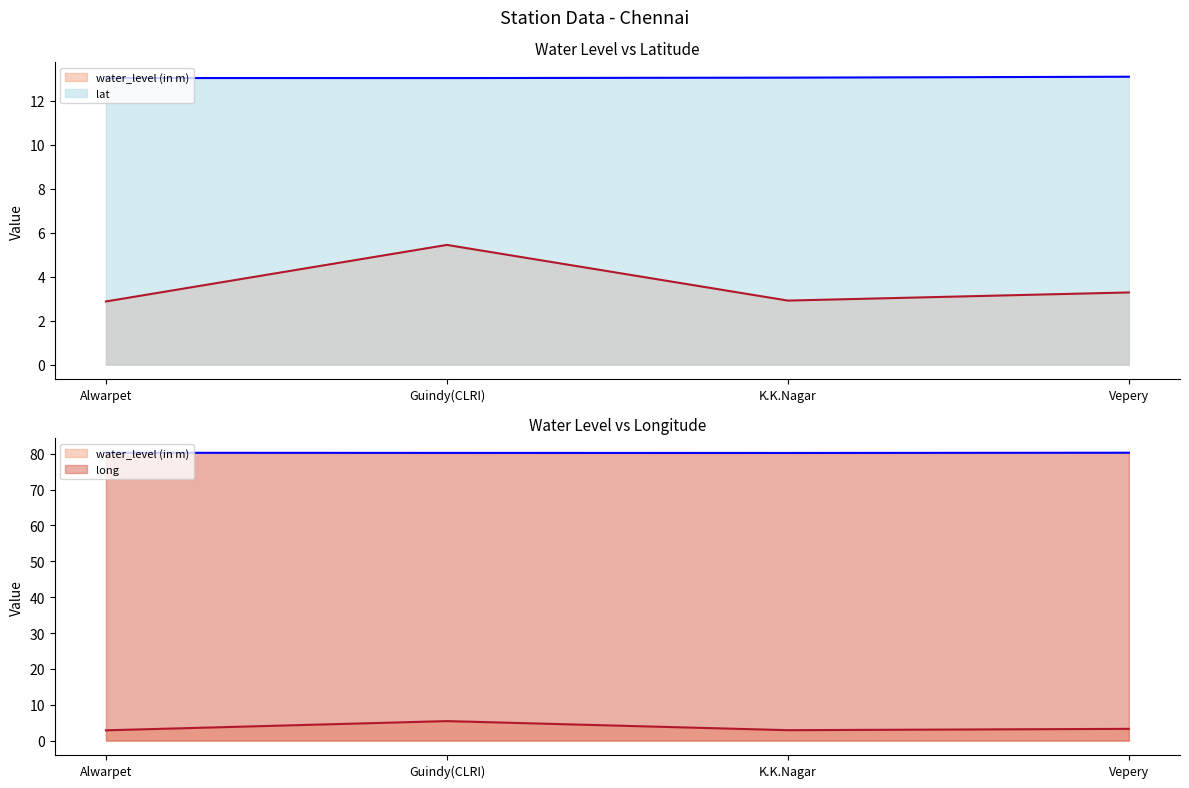

At Alwarpet, list the series in order from smallest to largest.

water_level (in m), lat, long